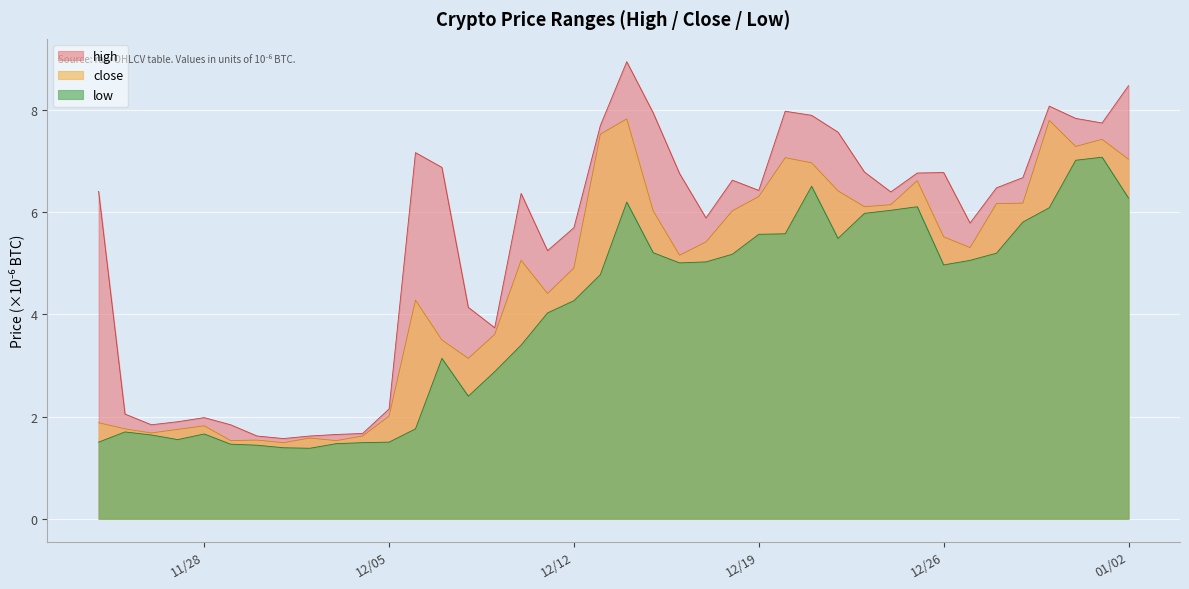

List the series in order of their peak value, highest first.

high, close, low